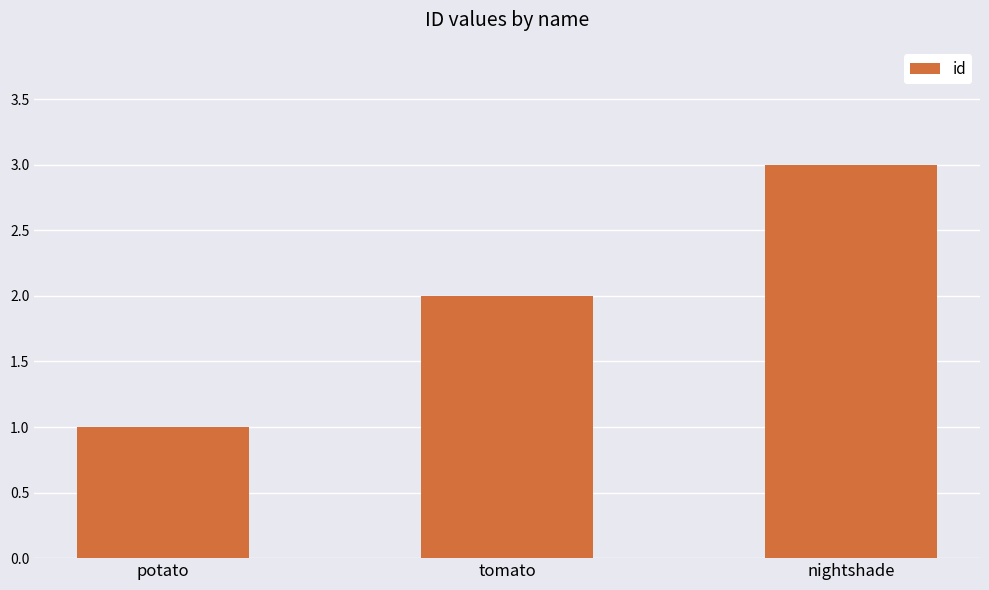

What is the sum of the values at potato and nightshade?

4